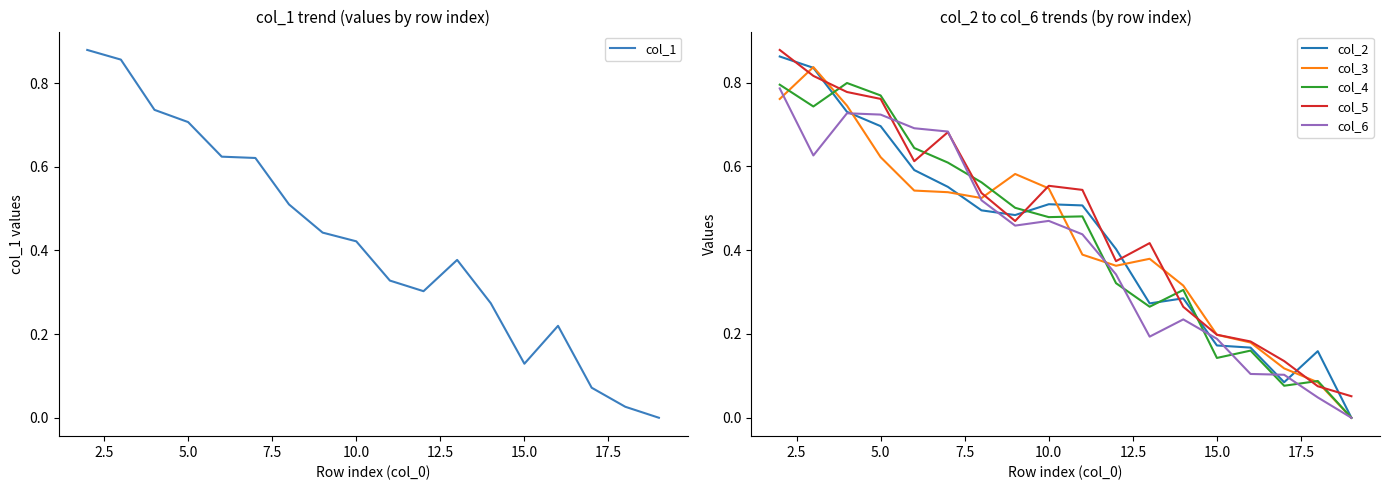

The col_5 series shows 0.4 at 10.0. True or false?

False